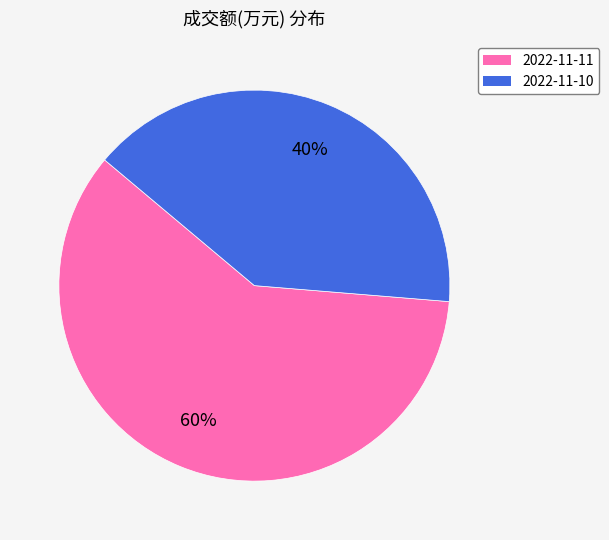

Which category has the smallest portion of the pie?

2022-11-10